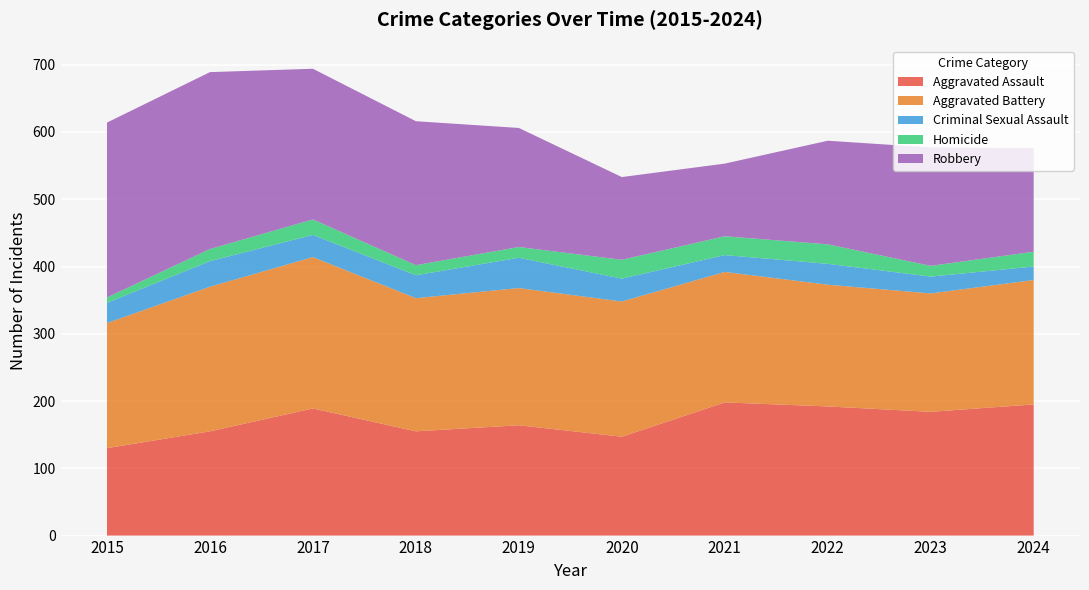

Reading right to left, list all the values displayed in this chart.

Aggravated Assault: 2024=195	2023=184	2022=192	2021=198	2020=147	2019=164	2018=155	2017=189	2016=155	2015=130
Aggravated Battery: 2024=185	2023=176	2022=181	2021=194	2020=201	2019=204	2018=198	2017=225	2016=215	2015=186
Criminal Sexual Assault: 2024=20	2023=25	2022=31	2021=25	2020=34	2019=45	2018=34	2017=33	2016=38	2015=30
Homicide: 2024=22	2023=16	2022=29	2021=28	2020=28	2019=16	2018=15	2017=23	2016=18	2015=8
Robbery: 2024=154	2023=176	2022=154	2021=108	2020=123	2019=177	2018=214	2017=224	2016=263	2015=260